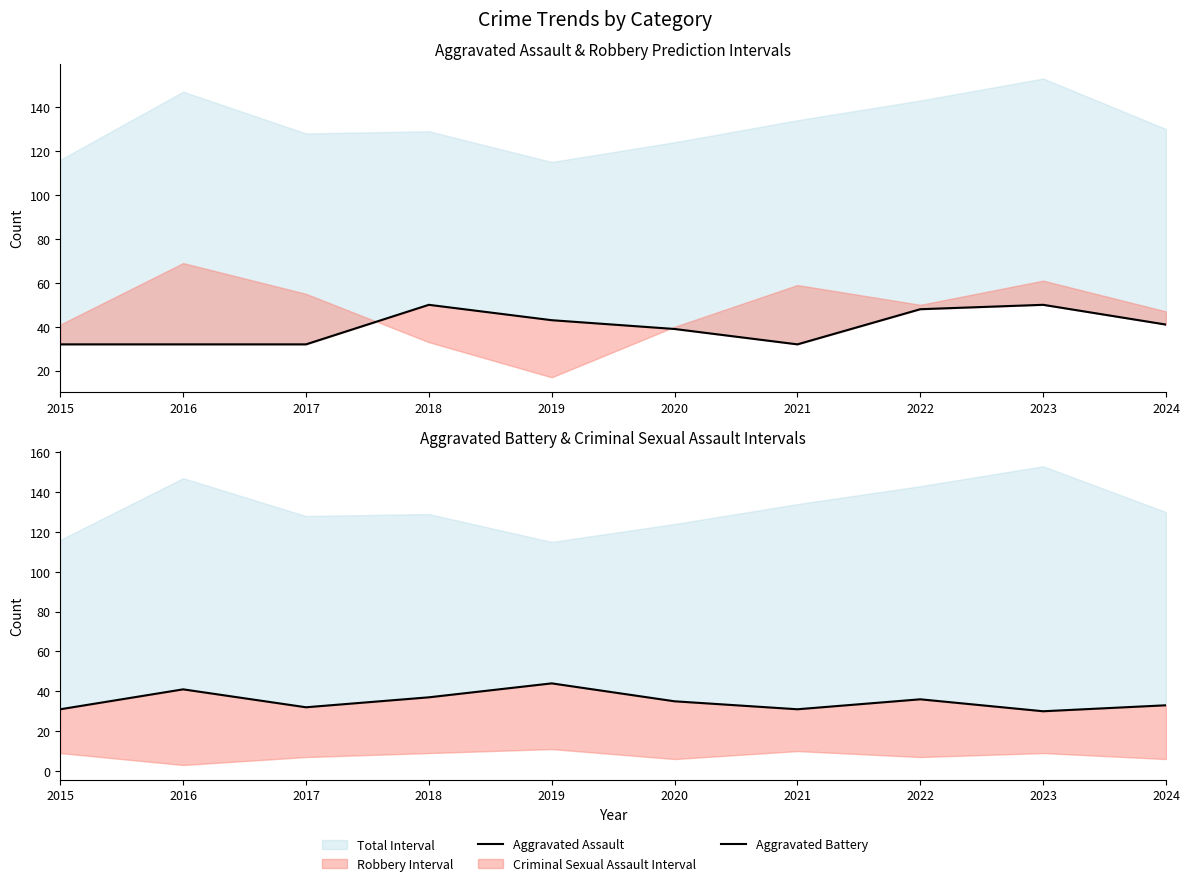

Which series changed the most between 2018 and 2020?

Aggravated Assault